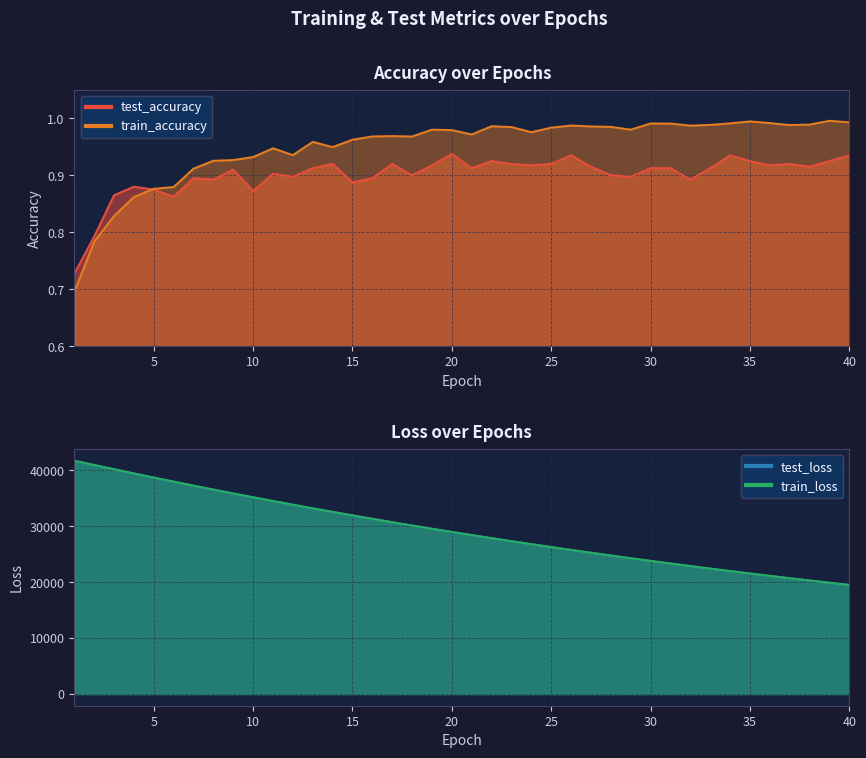

What is the difference between the highest and lowest values at 7?

37291.2